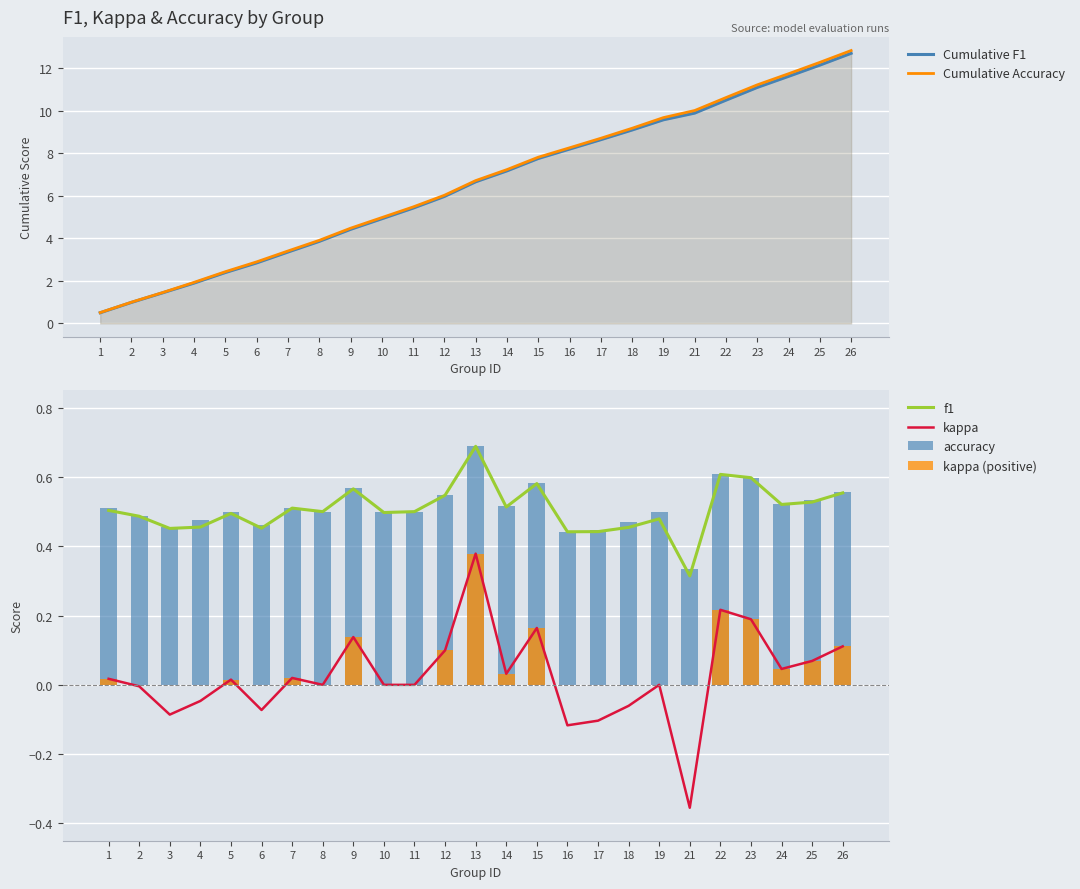

Are the bars horizontal?

No